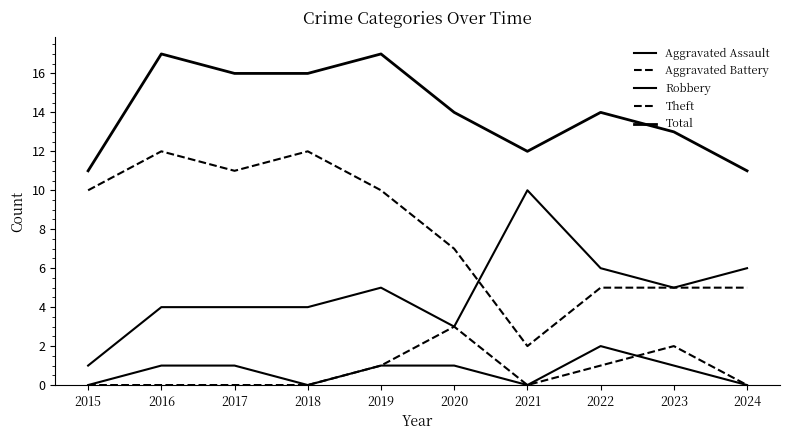

Does the chart display data point markers on the line(s)?

No